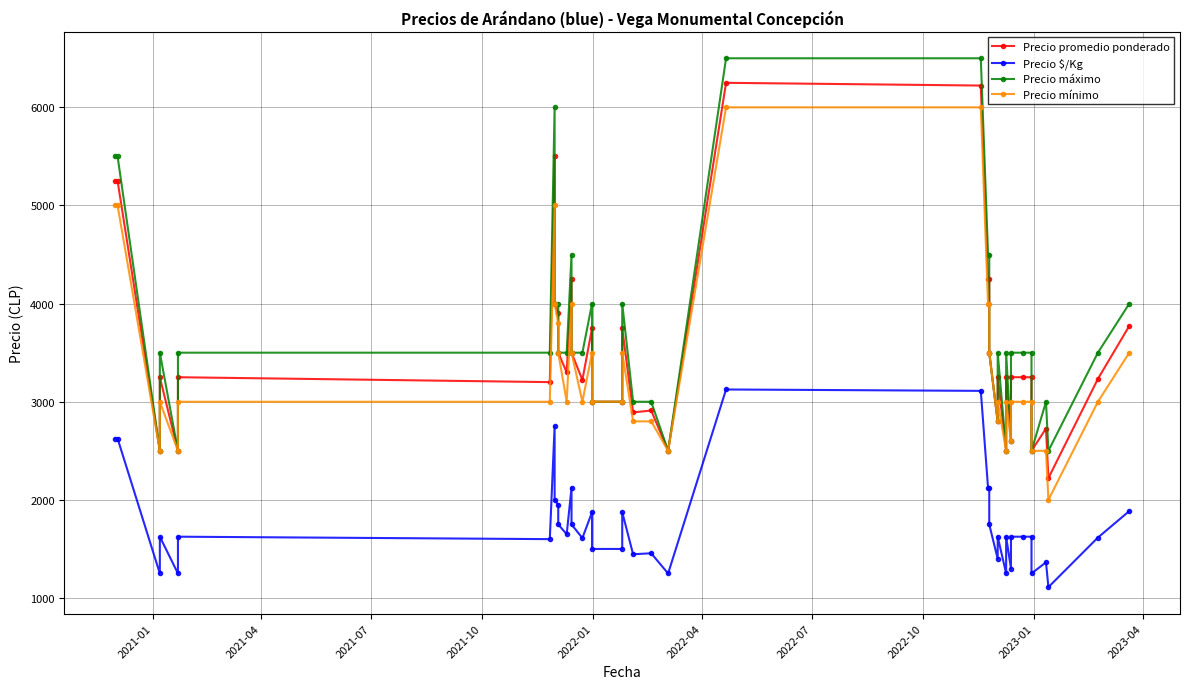

How many lines are shown in the chart?

4